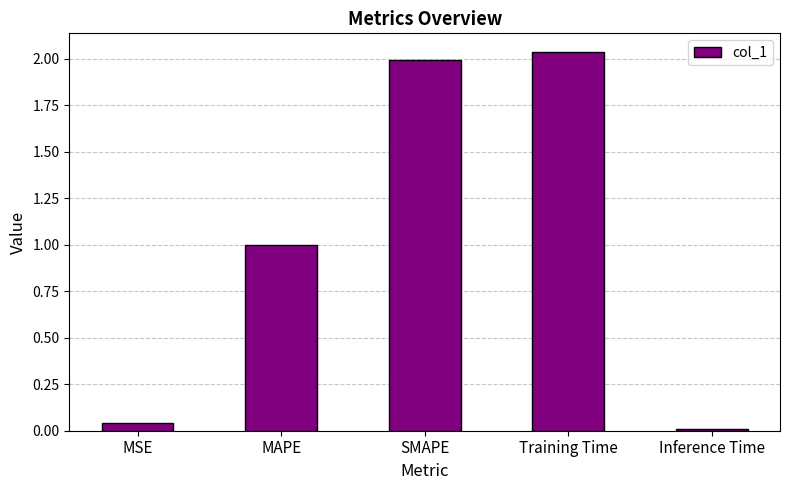

Between Training Time and MAPE, which is larger?

Training Time